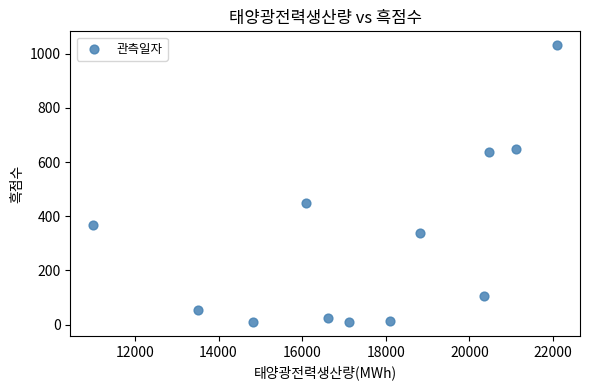

What is the range of Y values (max minus min)?

1023